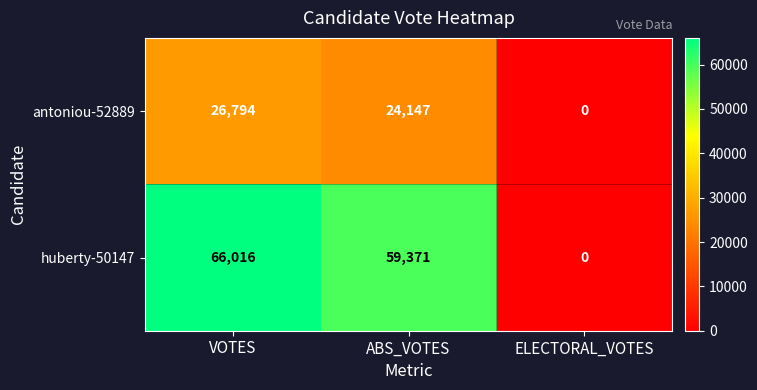

List the series in order of their peak value, highest first.

huberty-50147, antoniou-52889